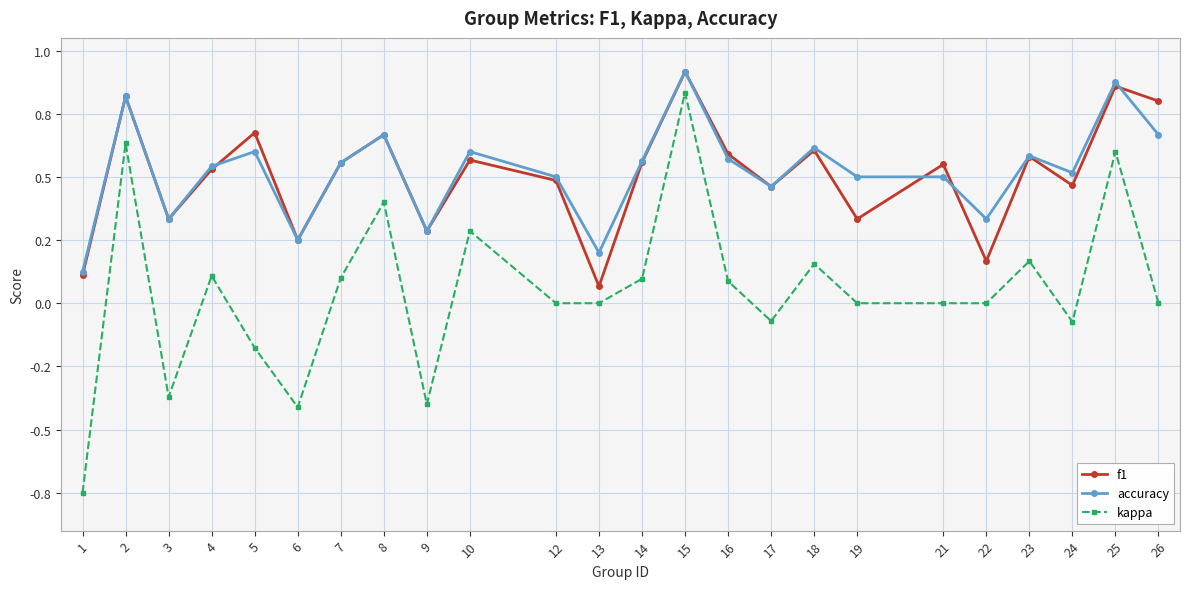

How many interior local valleys does the f1 series have?

8